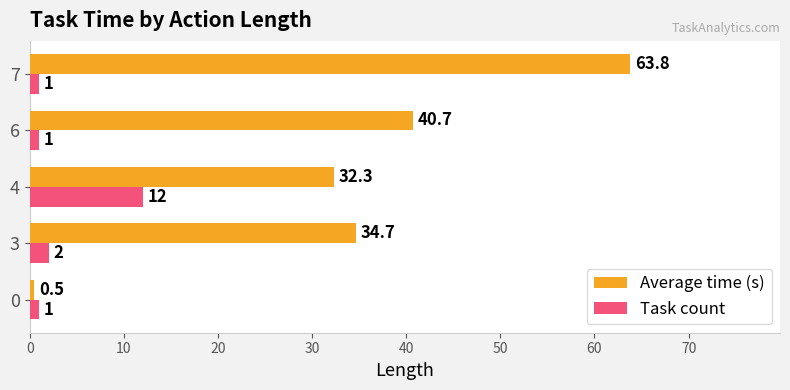

At which category is the sum across all series the highest?

7